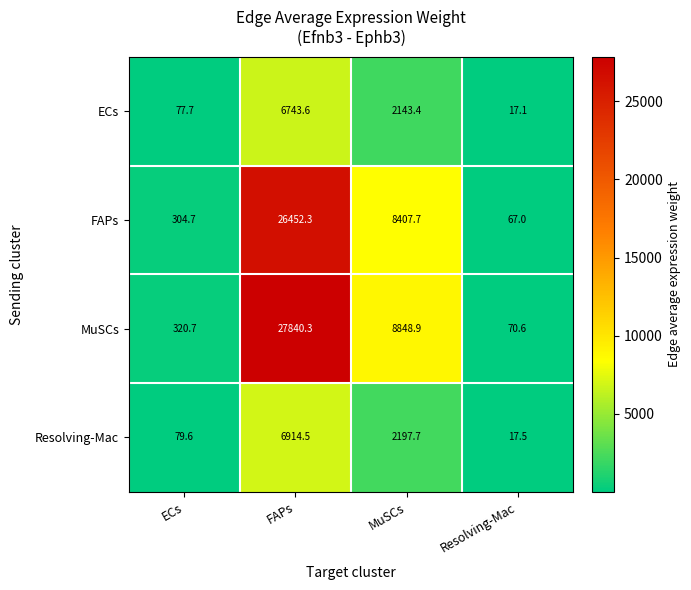

At which category does the chart reach its peak across all series?

FAPs